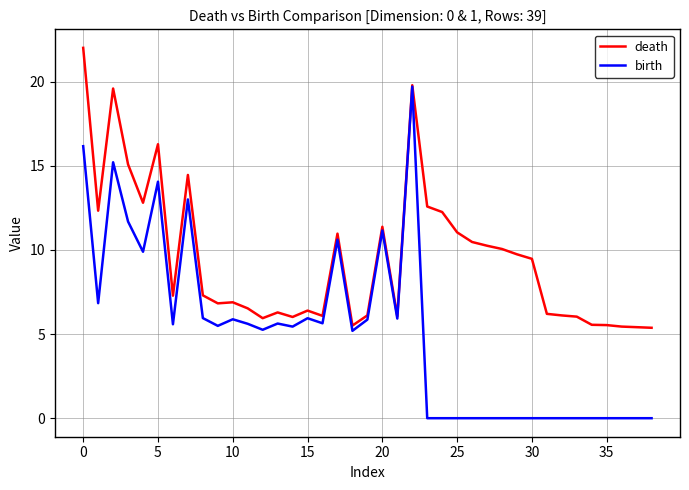

List the series in order of their overall mean, highest first.

death, birth